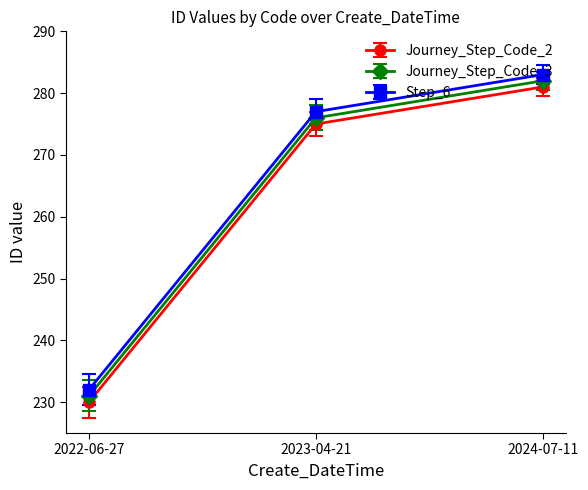

What is the label of the 3rd point from the right?

2022-06-27